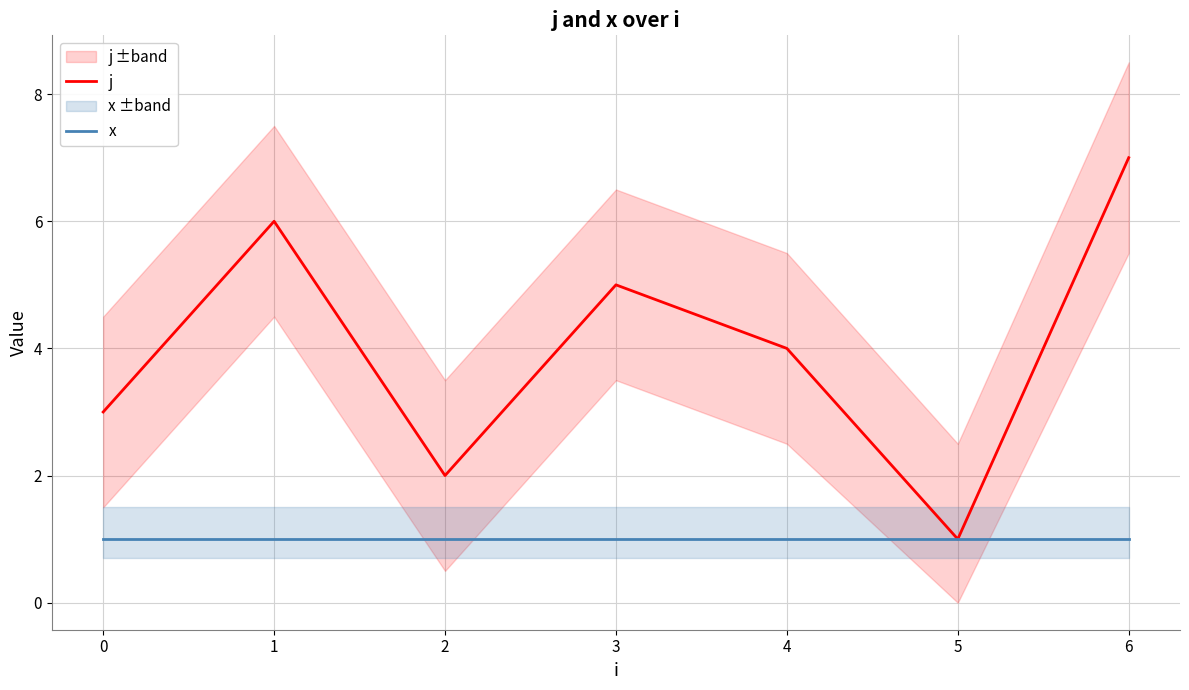

At which category is the sum across all series the highest?

6